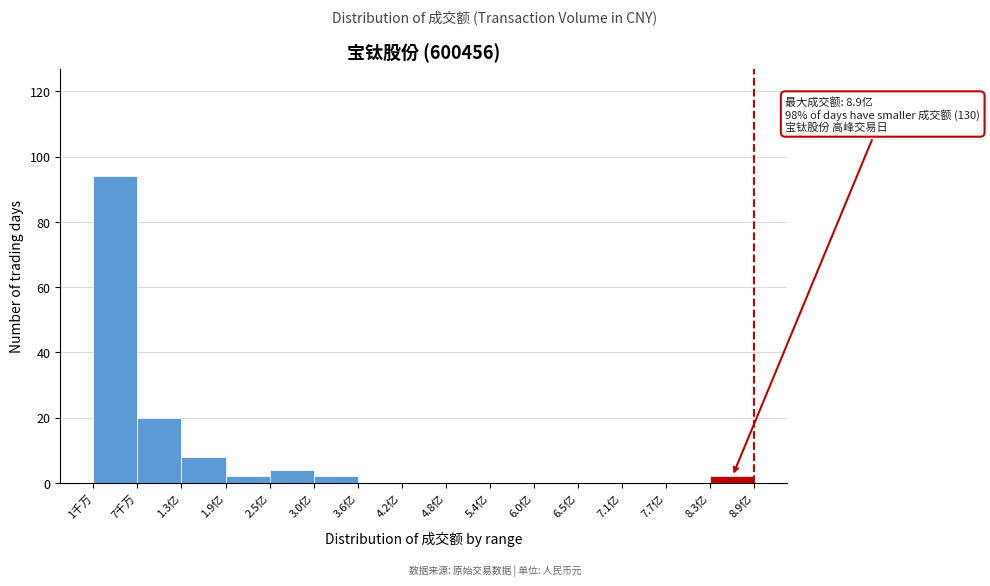

Reading left to right, list all the values displayed in this chart.

1千万=94	7千万=20	1.3亿=8	1.9亿=2	2.5亿=4	3.0亿=2	3.6亿=0	4.2亿=0	4.8亿=0	5.4亿=0	6.0亿=0	6.5亿=0	7.1亿=0	7.7亿=0	8.3亿=2